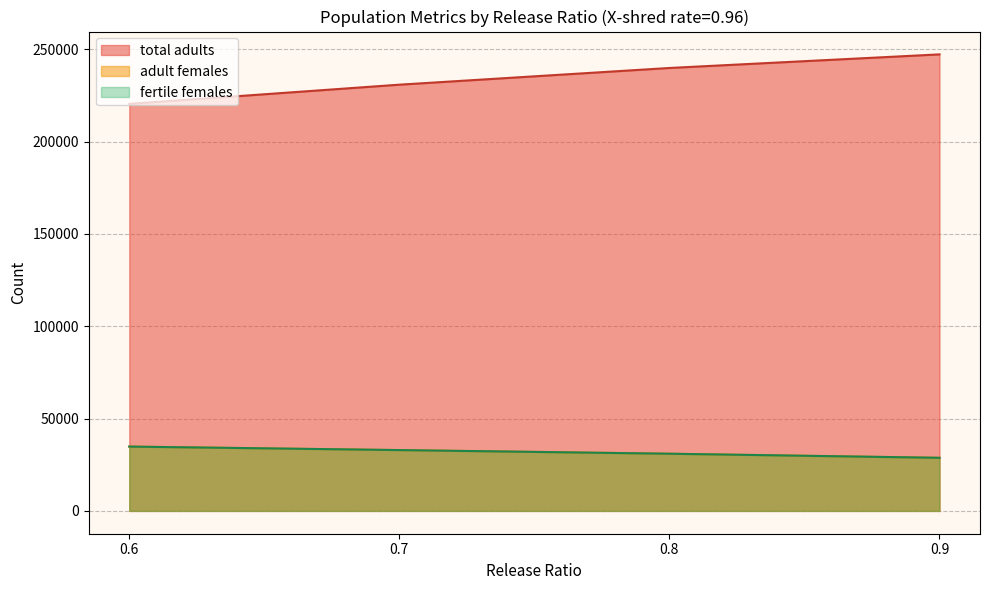

Between 0.8 and 1.1, which series saw the biggest shift?

total adults